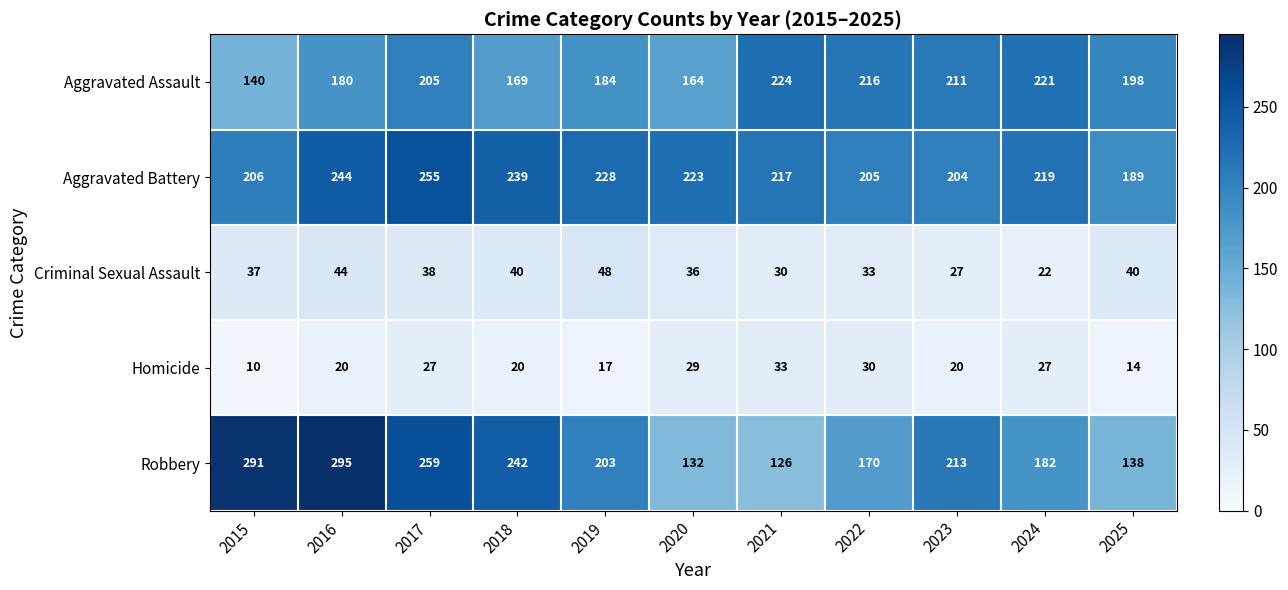

At how many categories does at least one series exceed 86?

11